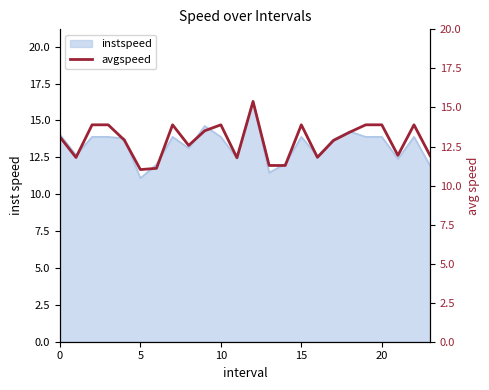

Where is the first local maximum?

7